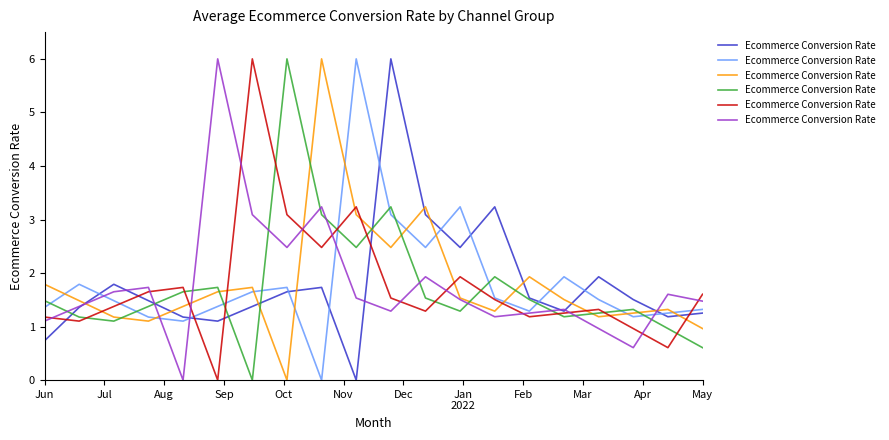

Count the number of categories in the chart.

20